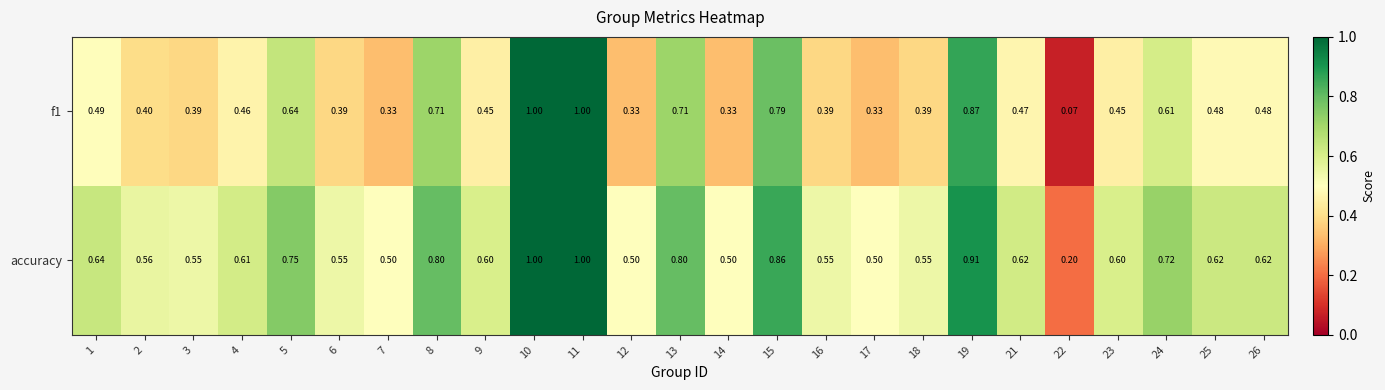

Which series has the largest total across all categories?

accuracy